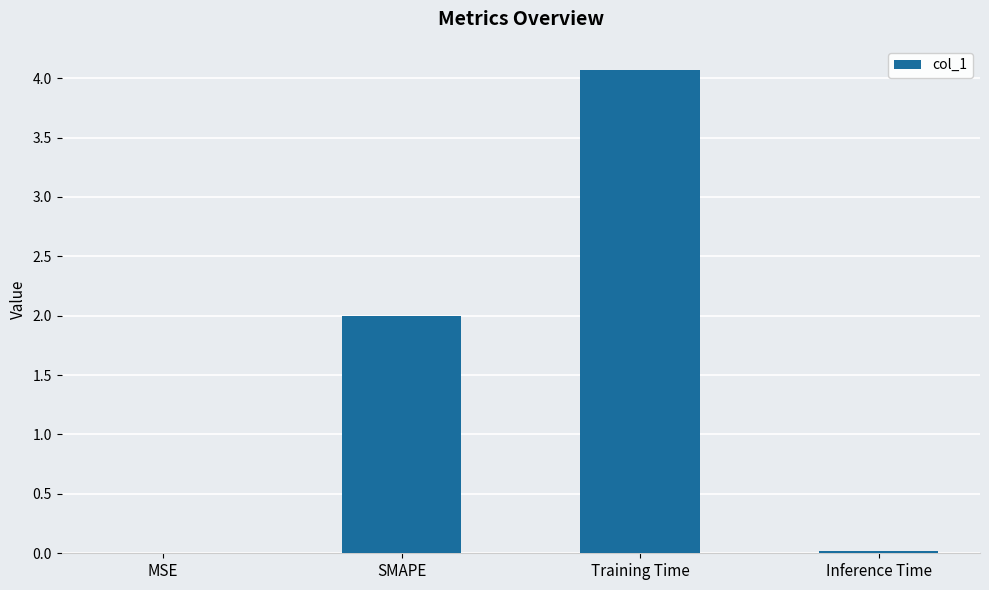

What is the change in value from SMAPE to Training Time?

+2.1